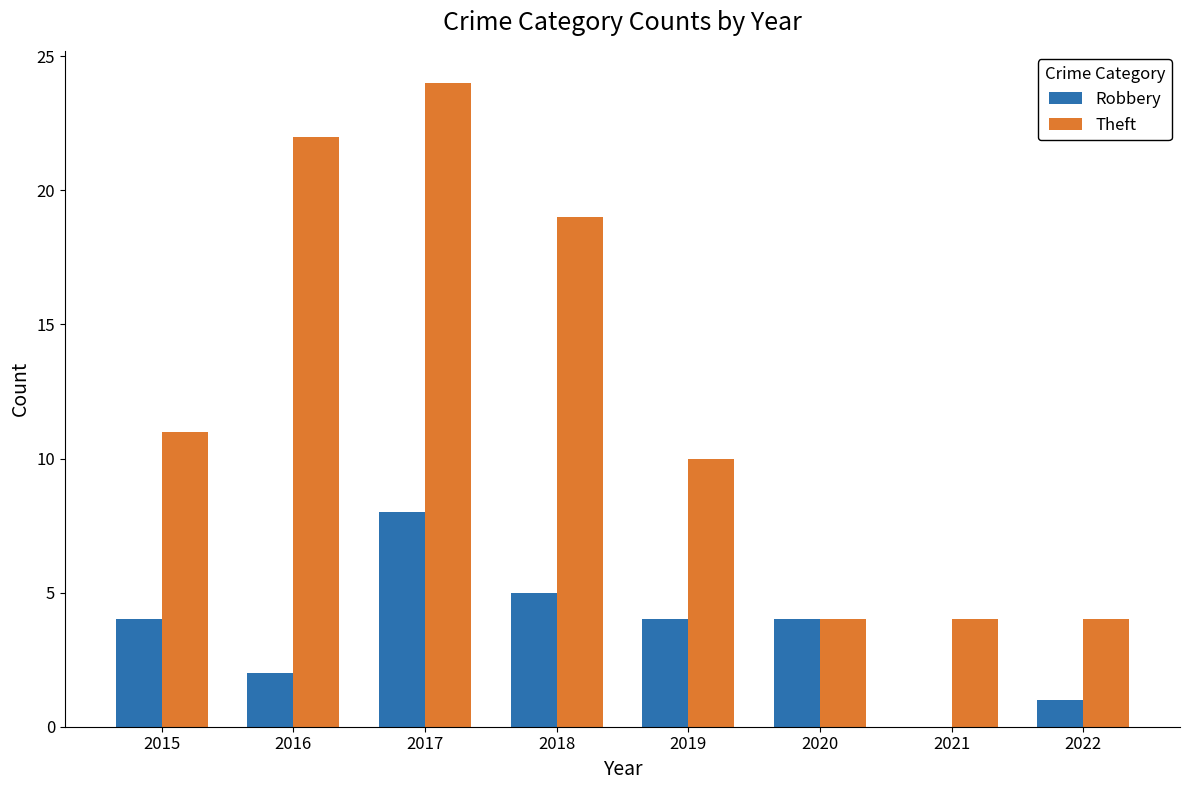

What is the greatest value displayed?

24